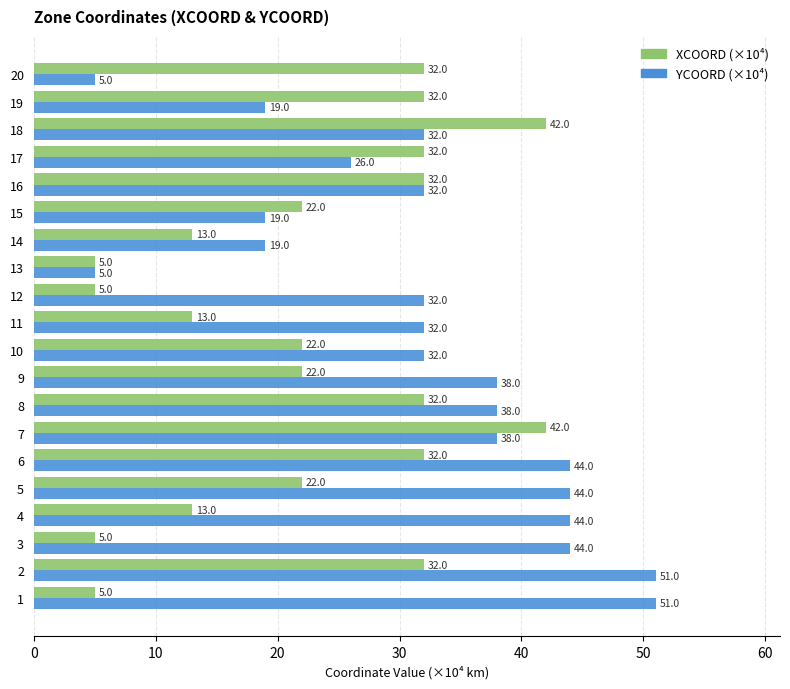

What is the sum of all YCOORD (×10⁴) values?

645